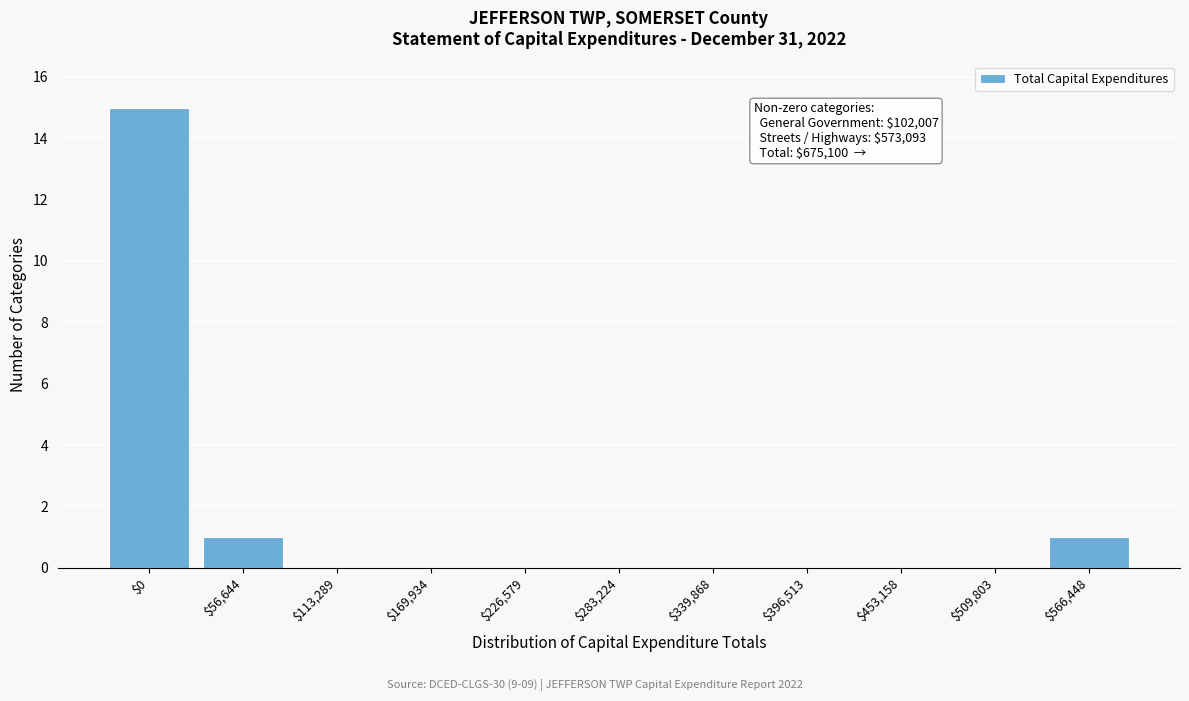

The value at $453,158 is -7. True or false?

False